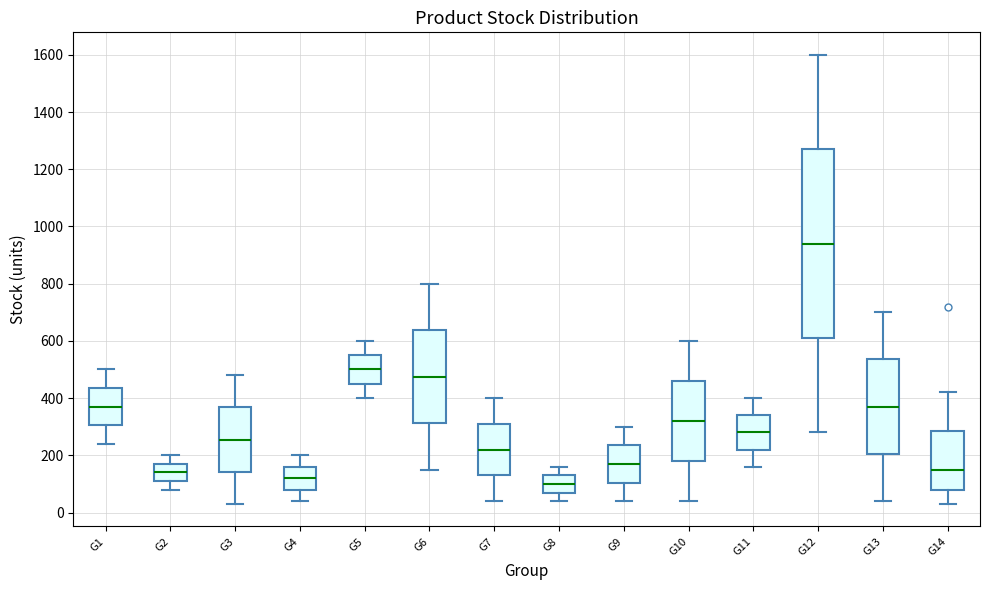

Reading left to right, read every box against the y-axis: the position of its median line, the range the box covers, and the ends of its whiskers. The values are not printed on the chart, so give them approximately, as read against the axis.

G1: median 380, box 300 to 440, whiskers 240 to 500
G2: median 140, box 120 to 180, whiskers 80 to 200
G3: median 260, box 140 to 360, whiskers 40 to 480
G4: median 120, box 80 to 160, whiskers 40 to 200
G5: median 500, box 460 to 560, whiskers 400 to 600
G6: median 480, box 320 to 640, whiskers 160 to 800
G7: median 220, box 140 to 320, whiskers 40 to 400
G8: median 100, box 80 to 140, whiskers 40 to 160
G9: median 180, box 100 to 240, whiskers 40 to 300
G10: median 320, box 180 to 460, whiskers 40 to 600
G11: median 280, box 220 to 340, whiskers 160 to 400
G12: median 940, box 620 to 1280, whiskers 280 to 1600
G13: median 380, box 200 to 540, whiskers 40 to 700
G14: median 160, box 80 to 280, whiskers 40 to 420